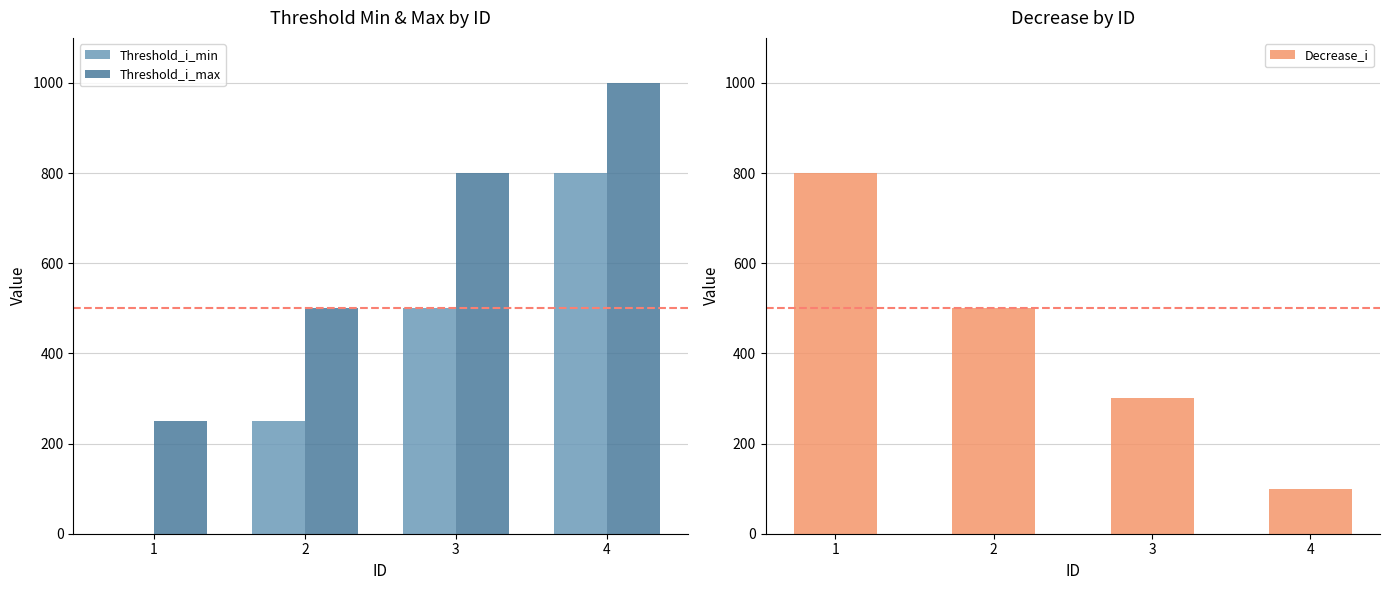

List the labels in order of Threshold_i_max value, largest first.

4, 3, 2, 1